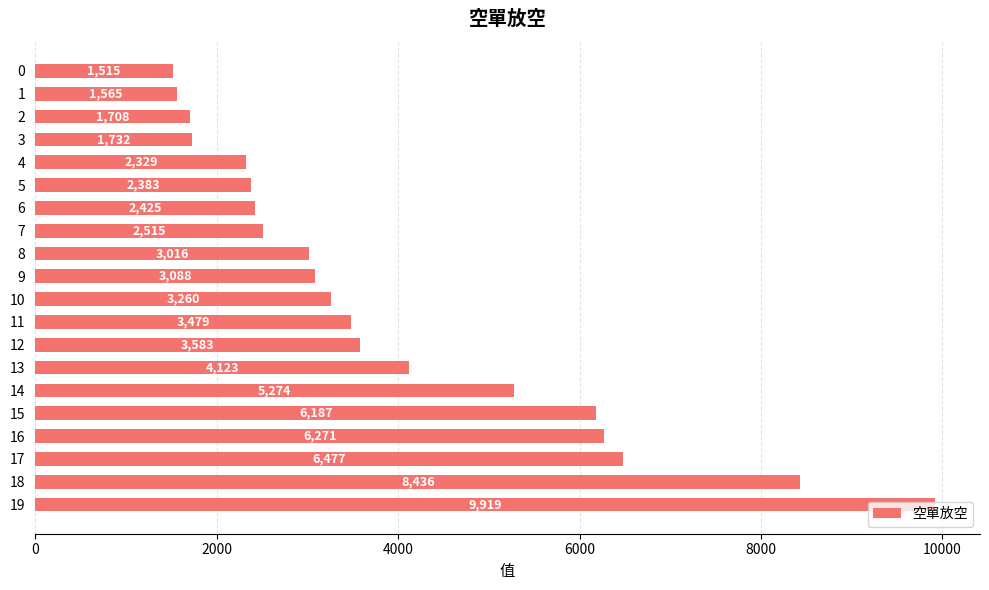

How many series are shown in this chart?

1